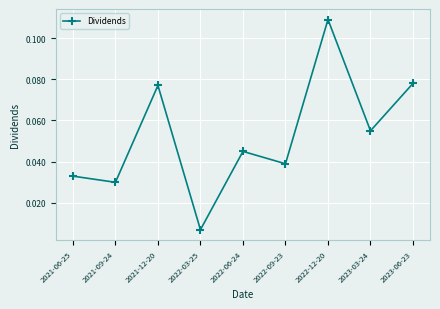

Is it true that the value at 2022-06-24 is 0.1?

False